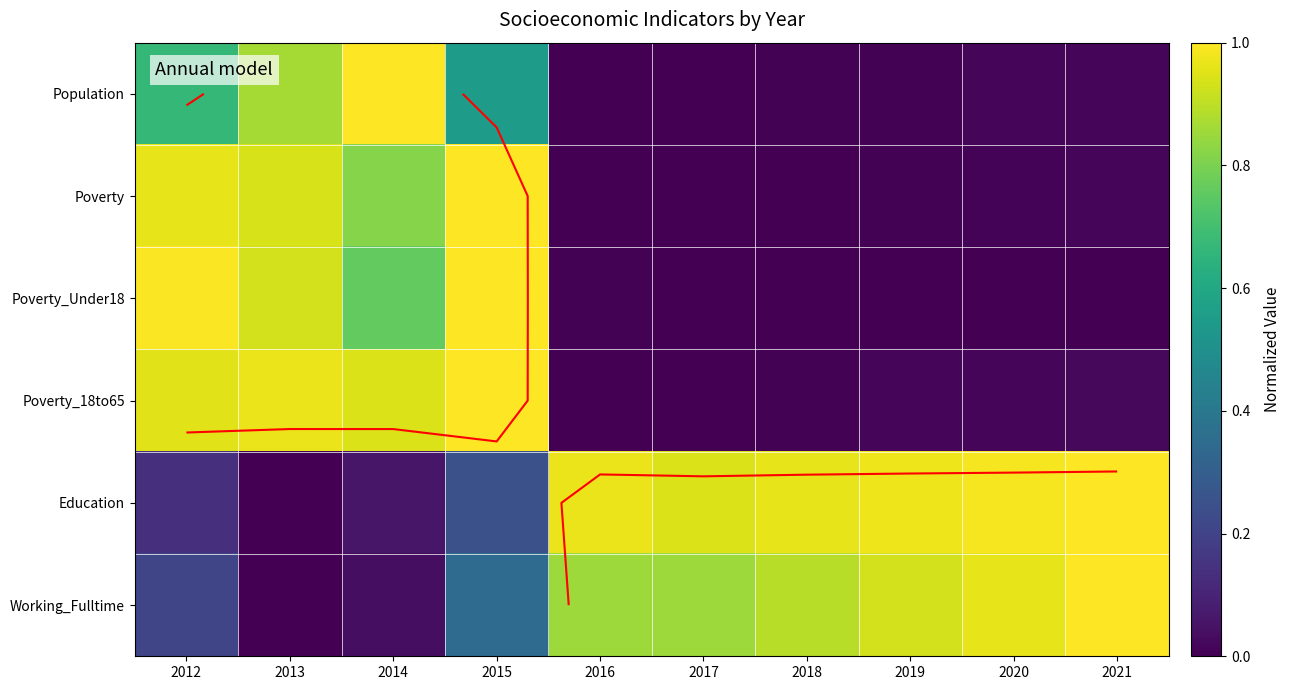

At how many categories does at least one series exceed 0?

10